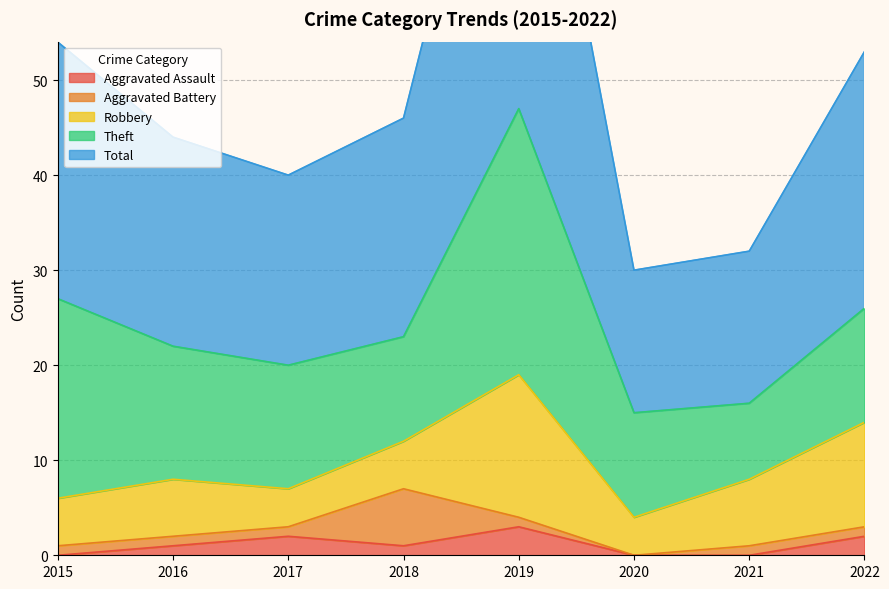

Reading right to left, what are all the values shown in this chart?

Aggravated Assault: 2	0	0	3	1	2	1	0
Aggravated Battery: 1	1	0	1	6	1	1	1
Robbery: 11	7	4	15	5	4	6	5
Theft: 12	8	11	28	11	13	14	21
Total: 27	16	15	47	23	20	22	27